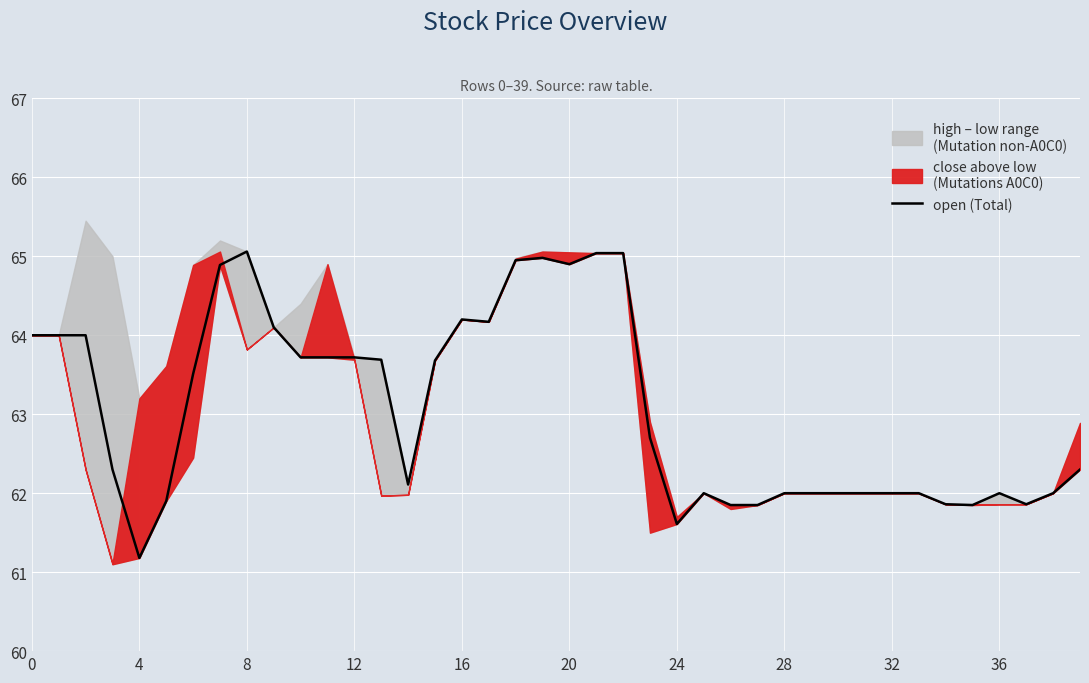

What is the minimum value for open (Total)?

61.2